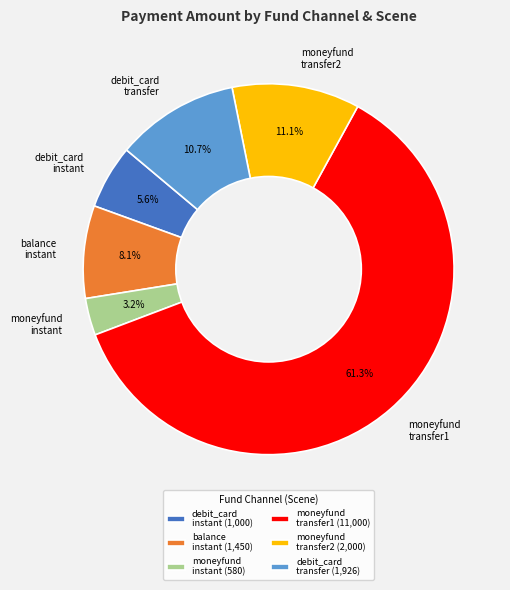

Between moneyfund transfer2 and moneyfund instant, which is larger?

moneyfund transfer2